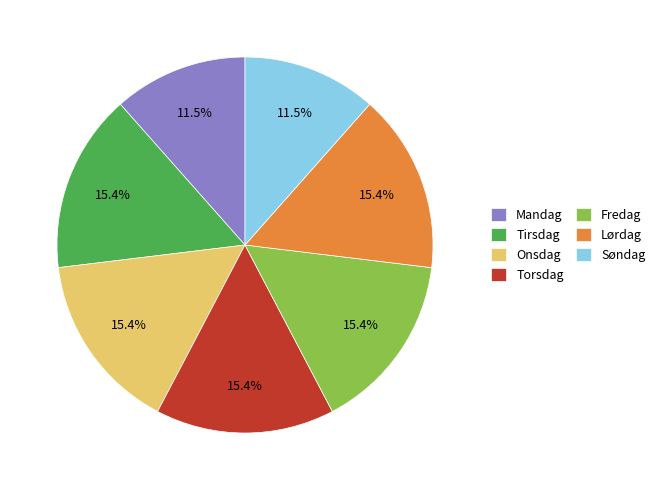

How many segments does this pie chart have?

7